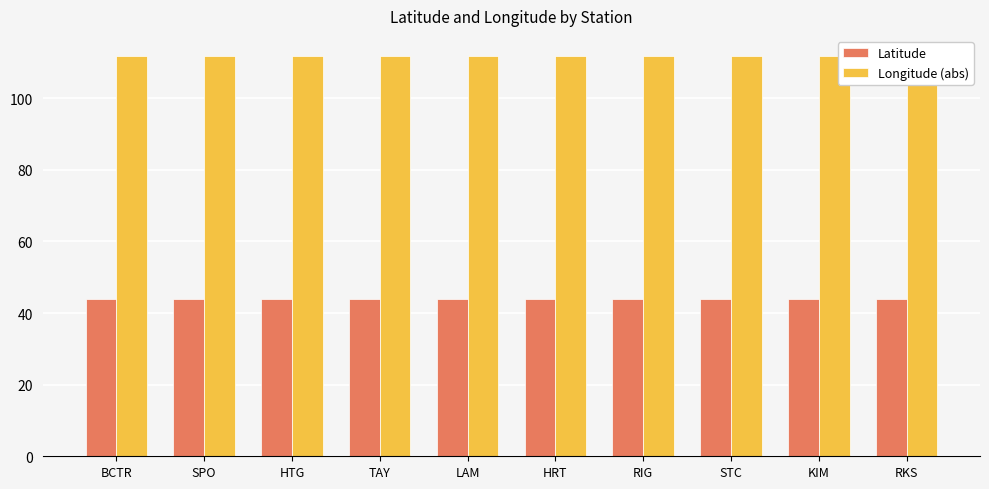

The value of Longitude (abs) at LAM is 146.1. True or false?

False